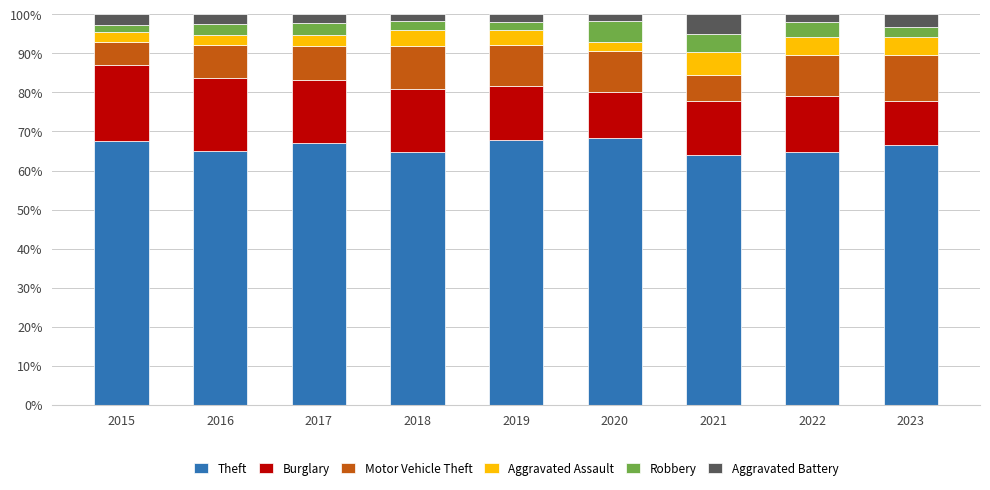

What is the average value of the Theft series?

66.2